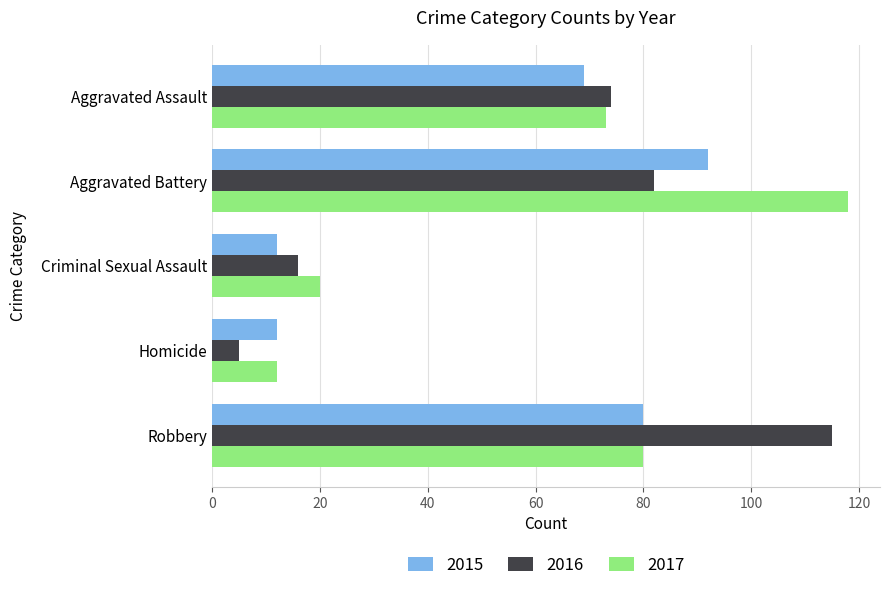

Which series has the widest spread of values?

2016